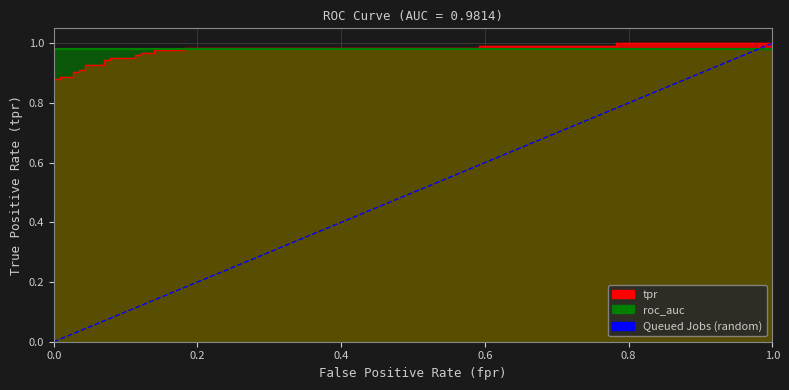

Does the chart have visible grid lines?

Yes